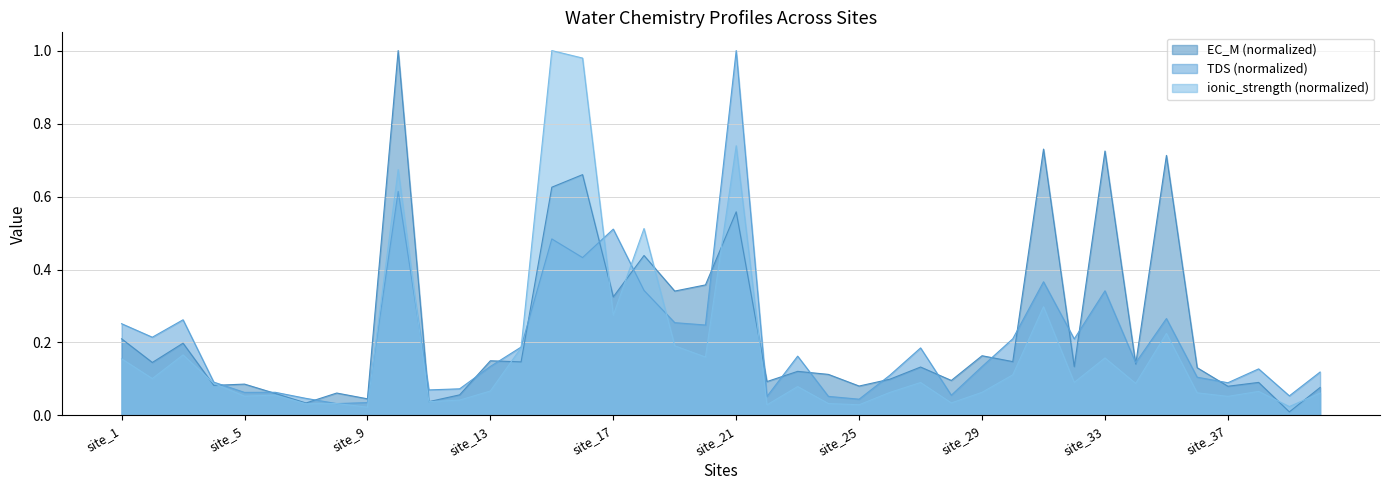

Which label corresponds to the largest value in the chart?

site_10